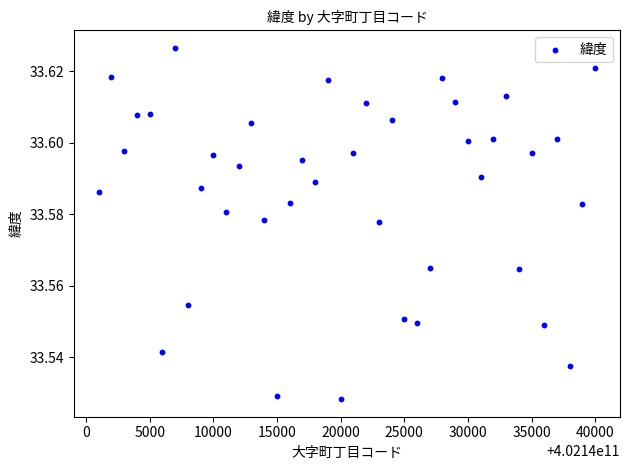

What is the range of X values (max minus min)?

39000.0